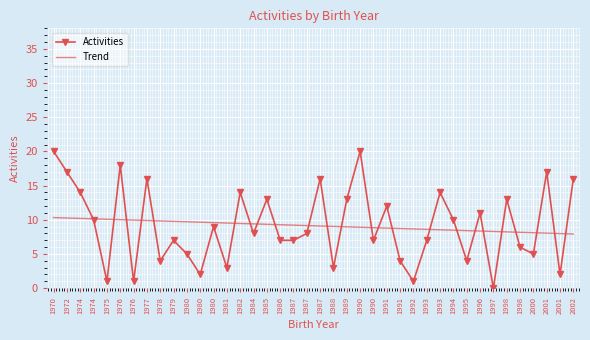

Is this an area chart (filled region under the line)?

No